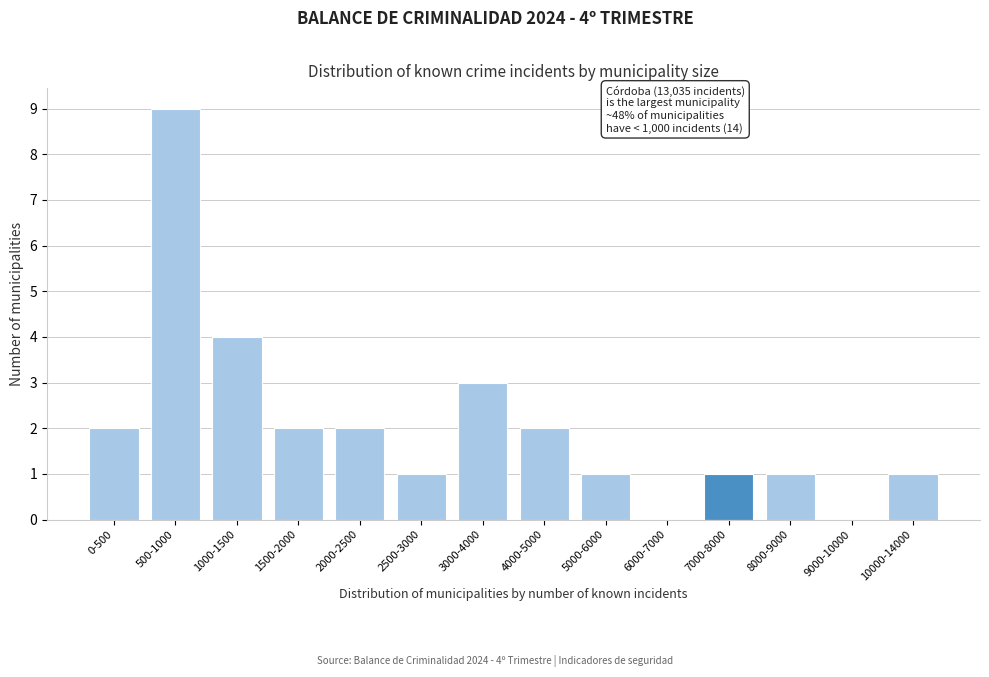

Reading right to left, transcribe all the data shown in this chart.

10000-14000=1	9000-10000=0	8000-9000=1	7000-8000=1	6000-7000=0	5000-6000=1	4000-5000=2	3000-4000=3	2500-3000=1	2000-2500=2	1500-2000=2	1000-1500=4	500-1000=9	0-500=2